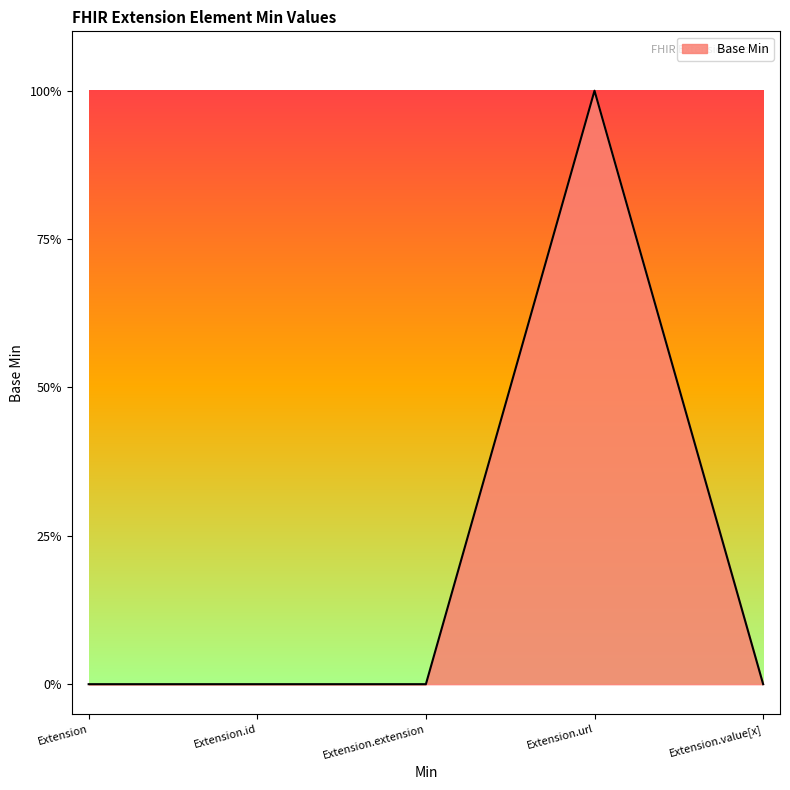

Is it true that the value at Extension.url is 1?

True